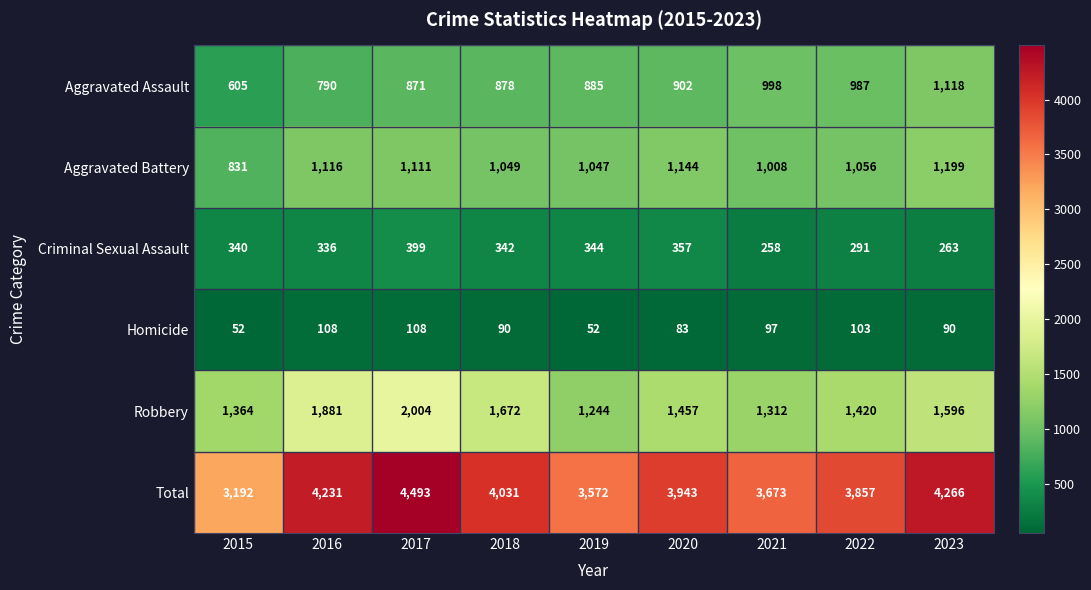

True or false: Total has a value of 3673 at 2021.

True